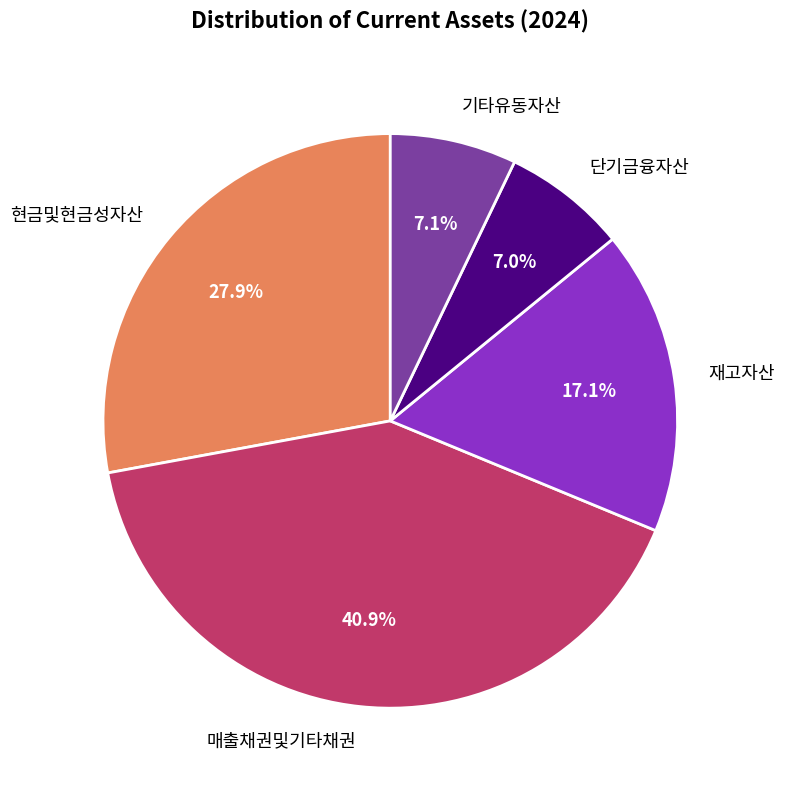

The 매출채권및기타채권 slice represents 41% of the pie. True or false?

True